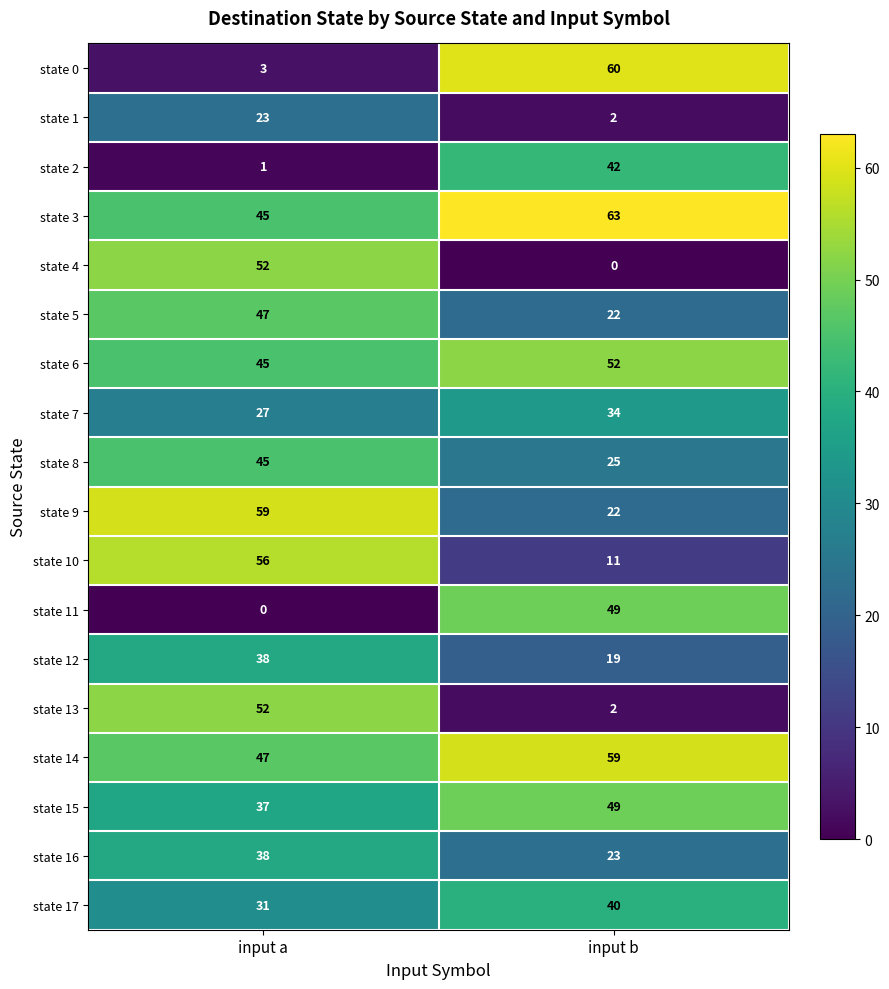

At which label does state 13 reach its minimum?

input b